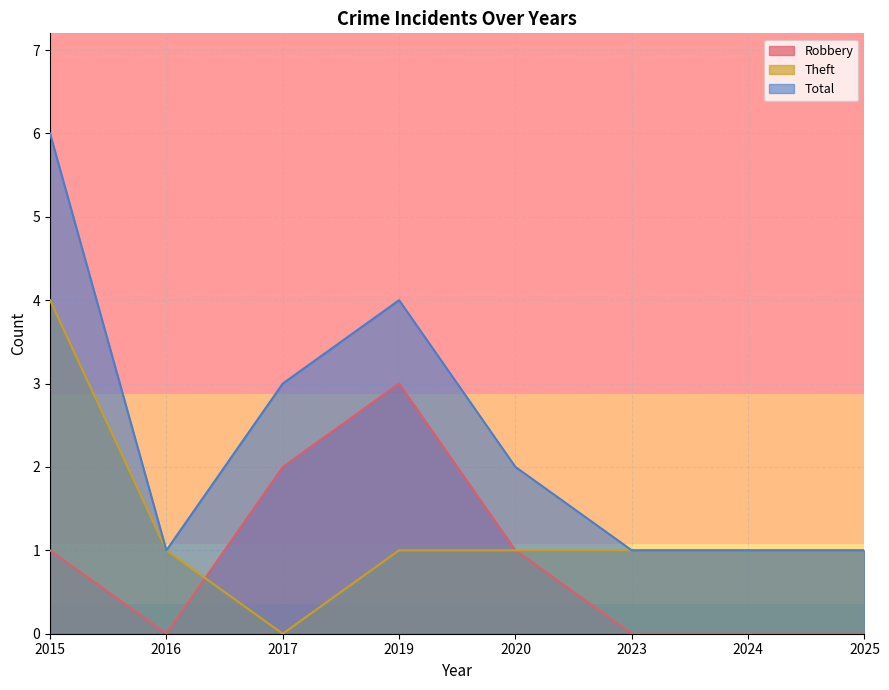

True or false: Total has a value of 1 at 2023.

True